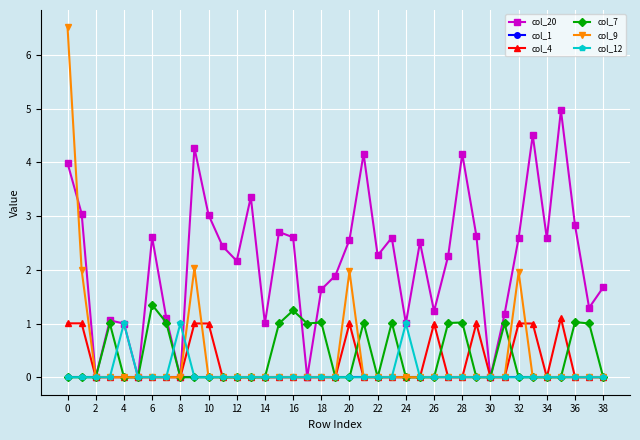

What is the greatest value displayed?

6.5